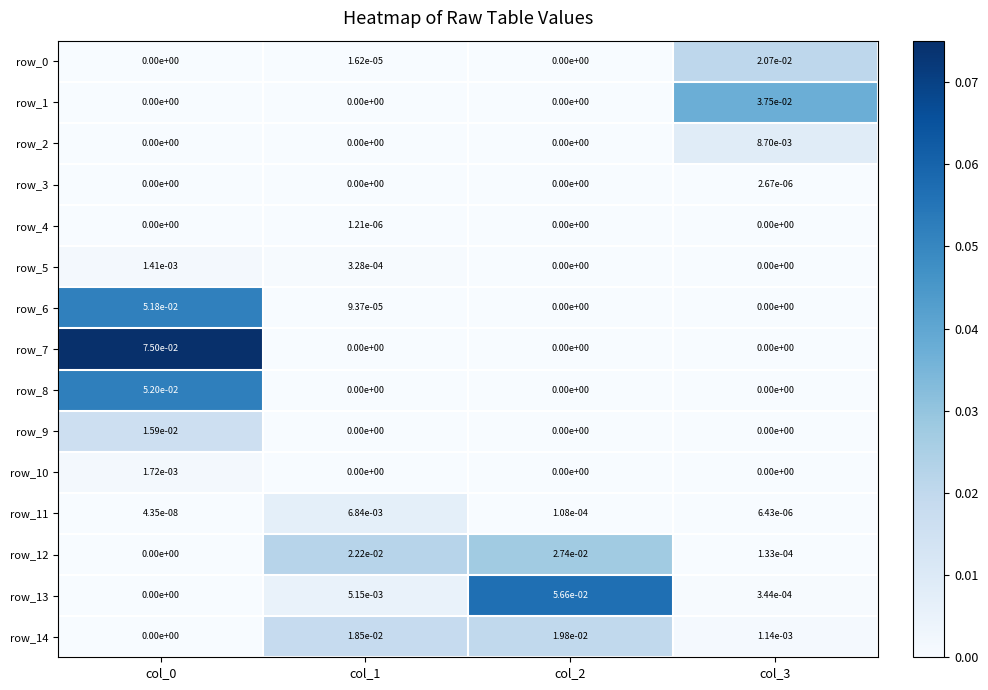

How many data points does each series have?

4